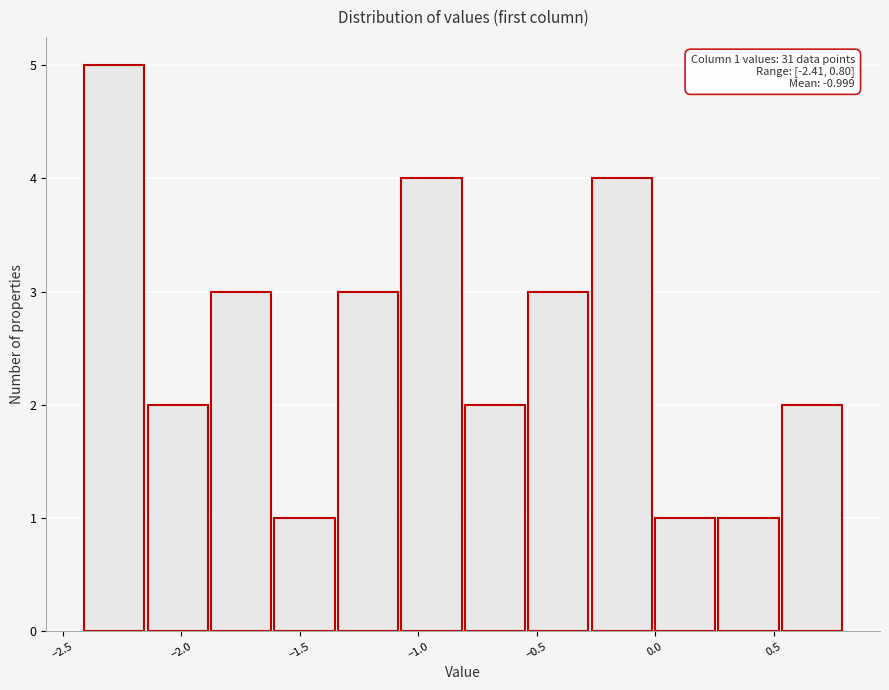

Which range on the x-axis has the tallest bar?

-2.40 to -2.15